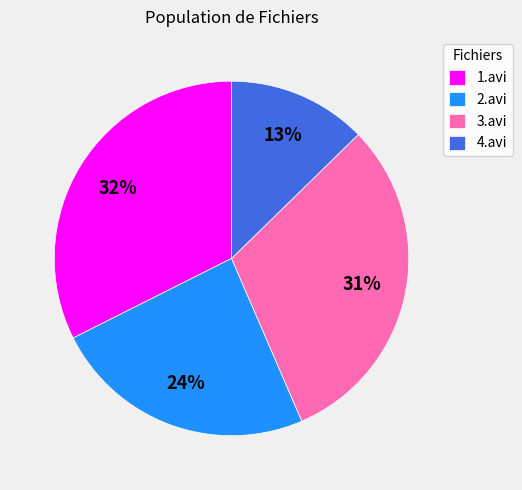

Which has a higher value, 1.avi or 2.avi?

1.avi